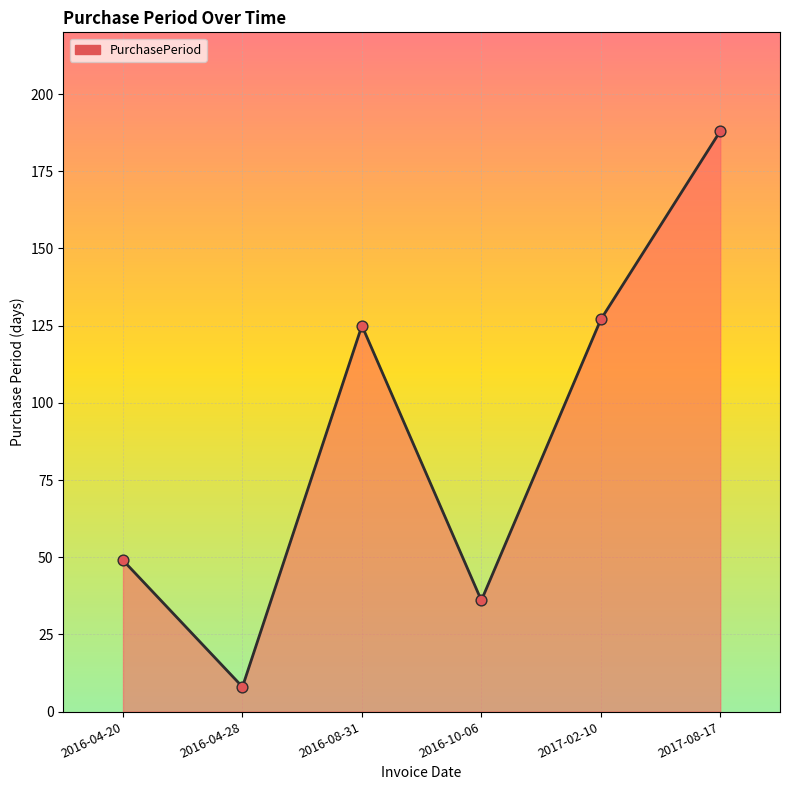

Between 2016-08-31 and 2016-04-20, which is larger?

2016-08-31